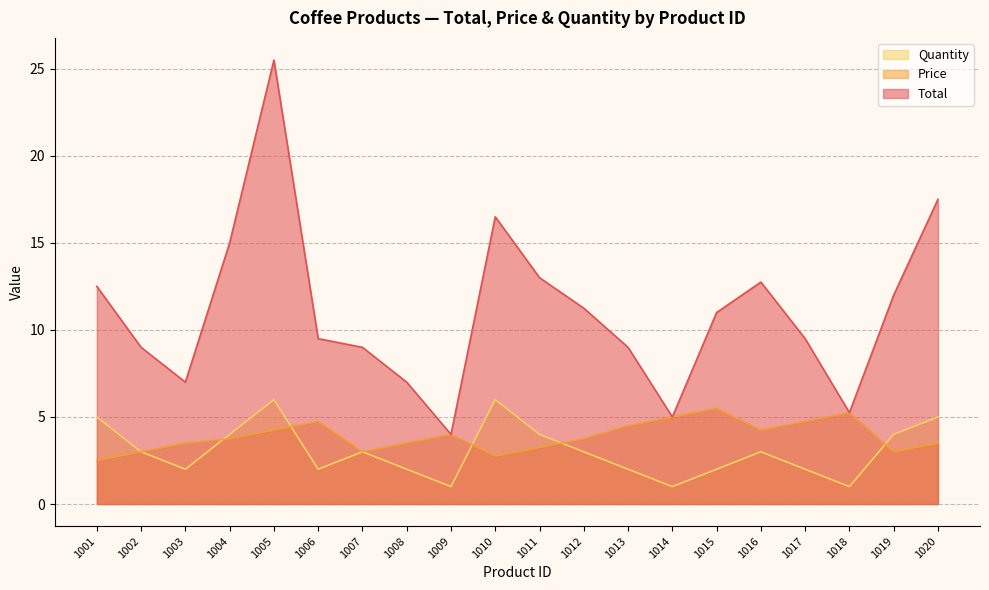

What is the lowest value of the Price series?

2.5